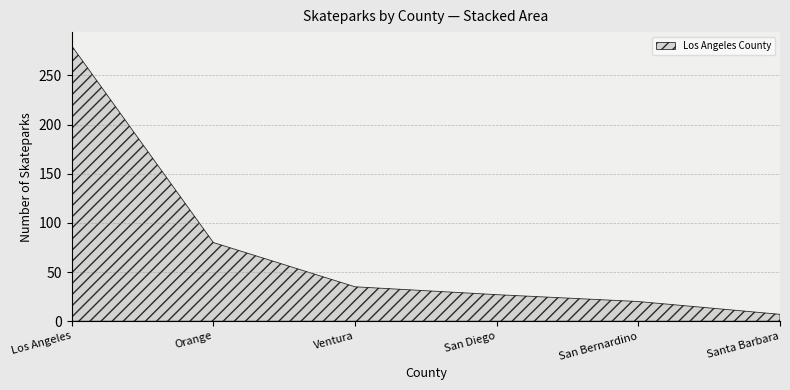

What is the average value?

75